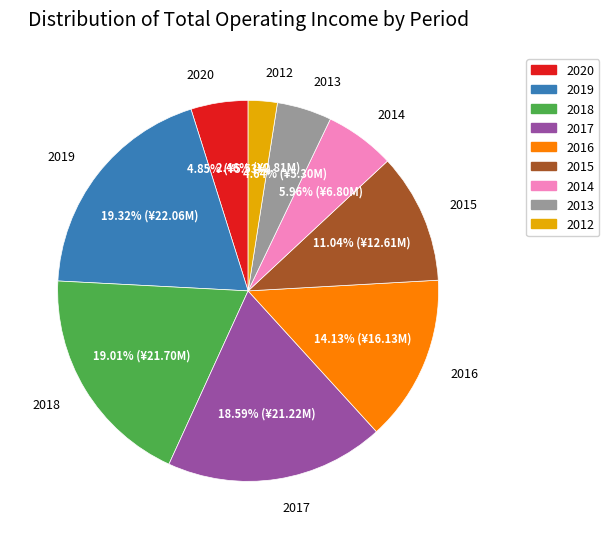

Does any single category account for the majority?

No